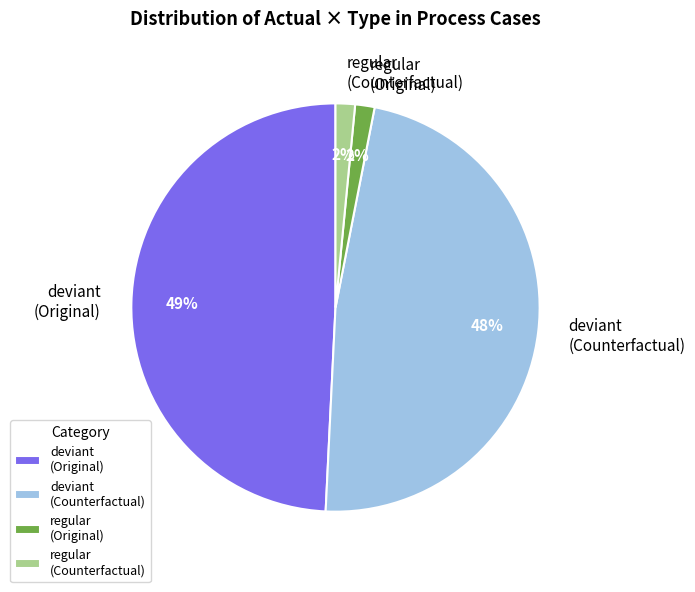

What is the largest slice in the pie chart?

deviant (Original)